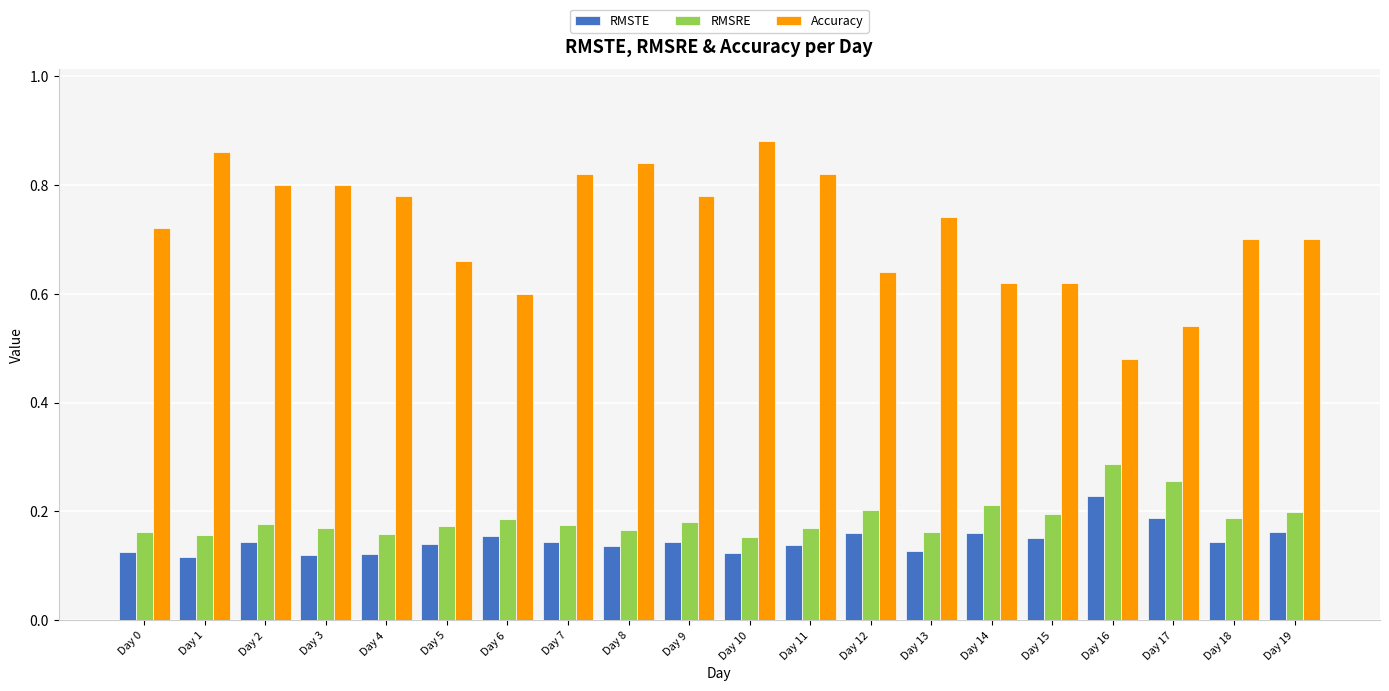

Count the number of categories in the chart.

20